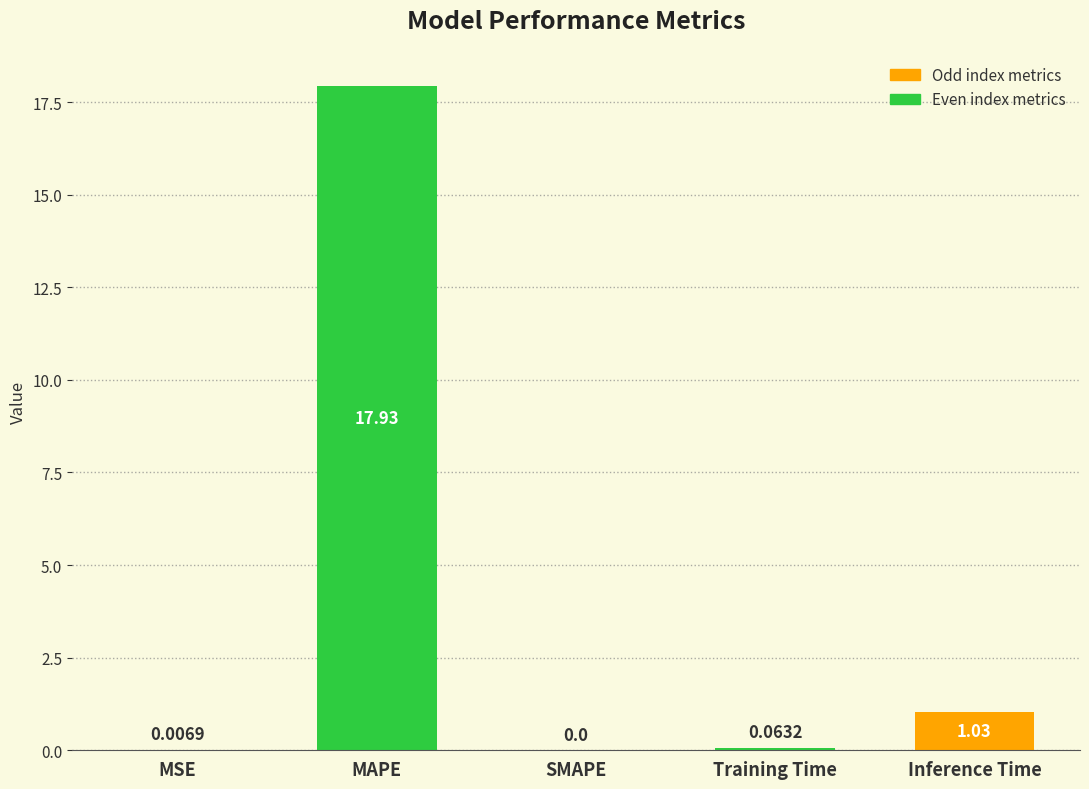

At which label is the value closest to 8?

Inference Time